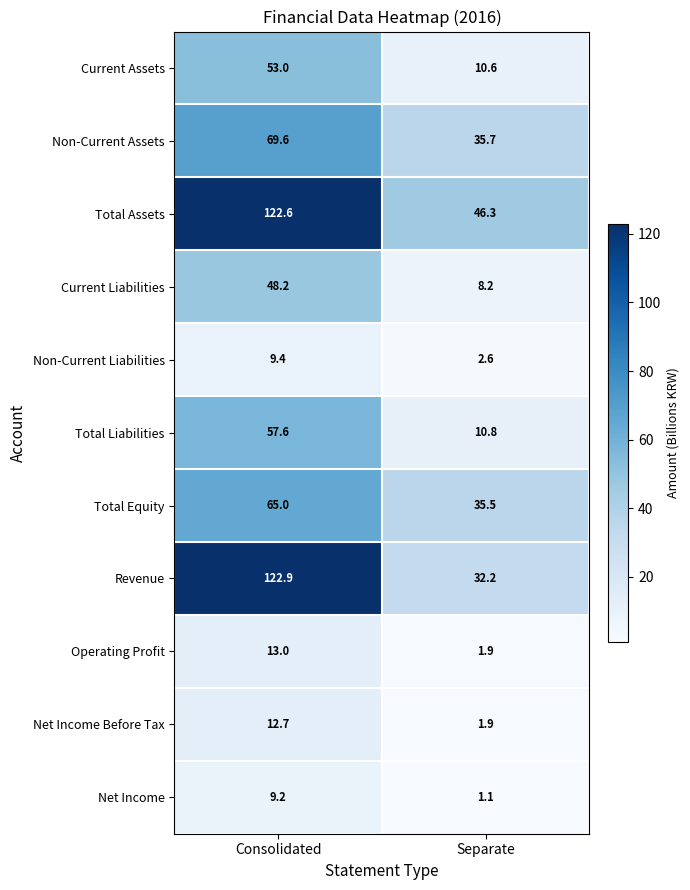

Rank the series by their maximum value, from highest to lowest.

Revenue, Total Assets, Non-Current Assets, Total Equity, Total Liabilities, Current Assets, Current Liabilities, Operating Profit, Net Income Before Tax, Non-Current Liabilities, Net Income